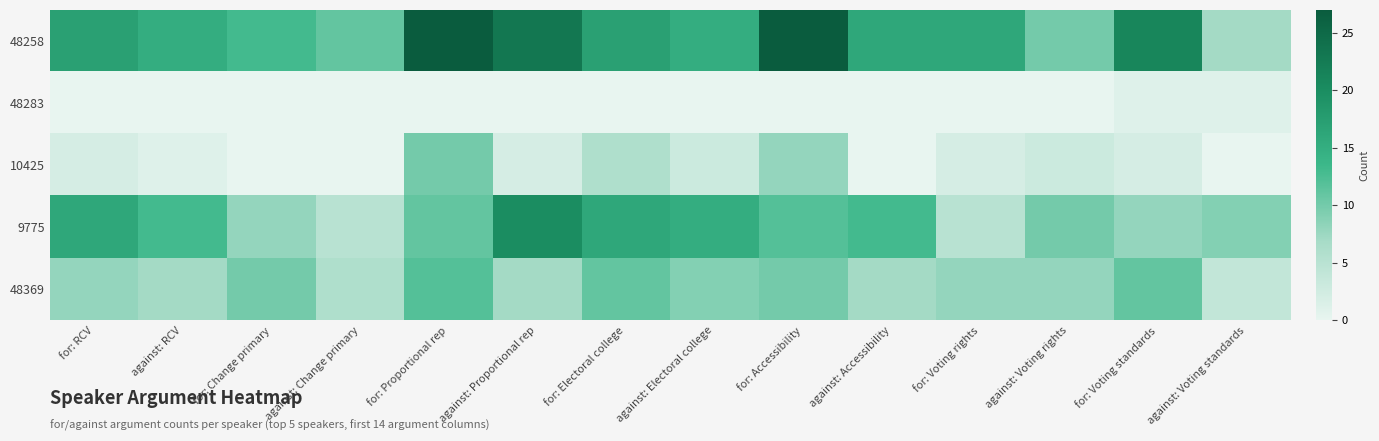

Reading left to right, extract all data points from this chart.

48258: for: RCV=17	against: RCV=15	for: Change primary=13	against: Change primary=11	for: Proportional rep=27	against: Proportional rep=23	for: Electoral college=17	against: Electoral college=15	for: Accessibility=27	against: Accessibility=16	for: Voting rights=16	against: Voting rights=10	for: Voting standards=21	against: Voting standards=7
48283: for: RCV=0	against: RCV=0	for: Change primary=0	against: Change primary=0	for: Proportional rep=0	against: Proportional rep=0	for: Electoral college=0	against: Electoral college=0	for: Accessibility=0	against: Accessibility=0	for: Voting rights=0	against: Voting rights=0	for: Voting standards=1	against: Voting standards=1
10425: for: RCV=2	against: RCV=1	for: Change primary=0	against: Change primary=0	for: Proportional rep=10	against: Proportional rep=2	for: Electoral college=6	against: Electoral college=3	for: Accessibility=8	against: Accessibility=0	for: Voting rights=2	against: Voting rights=3	for: Voting standards=2	against: Voting standards=0
9775: for: RCV=16	against: RCV=13	for: Change primary=8	against: Change primary=5	for: Proportional rep=11	against: Proportional rep=20	for: Electoral college=16	against: Electoral college=15	for: Accessibility=12	against: Accessibility=13	for: Voting rights=5	against: Voting rights=10	for: Voting standards=8	against: Voting standards=9
48369: for: RCV=8	against: RCV=7	for: Change primary=10	against: Change primary=6	for: Proportional rep=12	against: Proportional rep=7	for: Electoral college=11	against: Electoral college=9	for: Accessibility=10	against: Accessibility=7	for: Voting rights=8	against: Voting rights=8	for: Voting standards=11	against: Voting standards=4